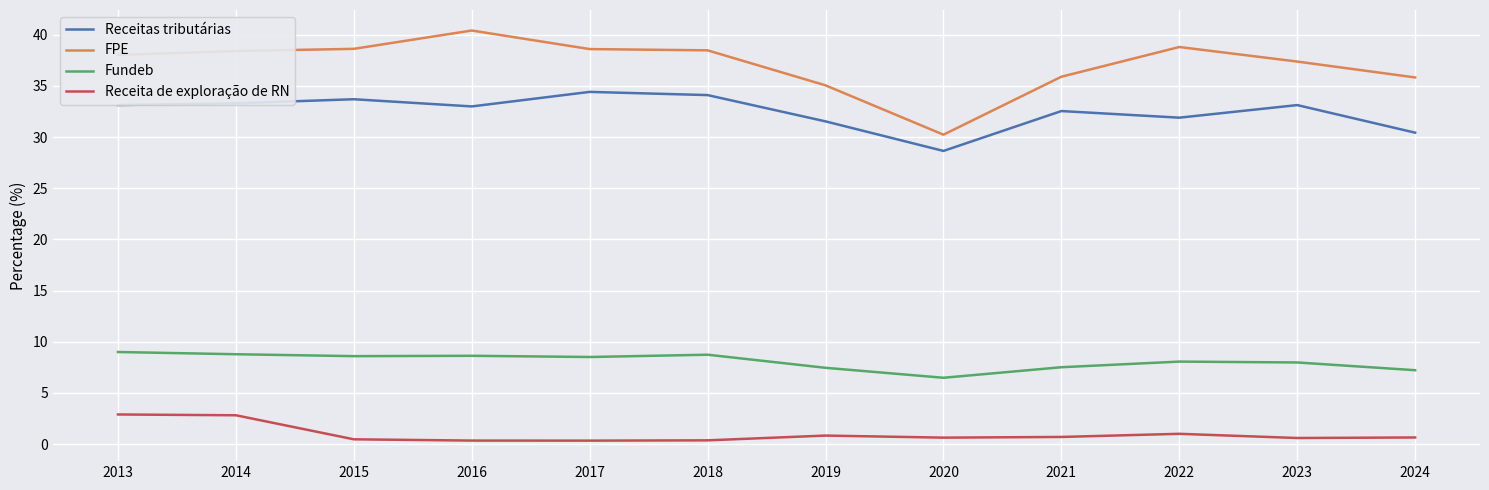

What is the lowest value of the Fundeb series?

6.5